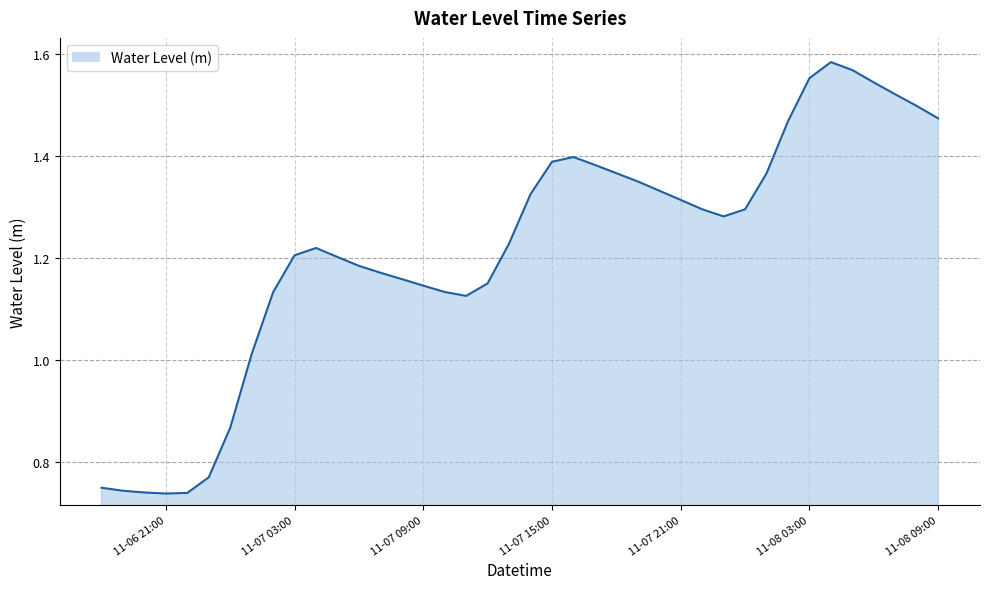

True or false: the data shows 0.3 at 11-07 15:00.

False